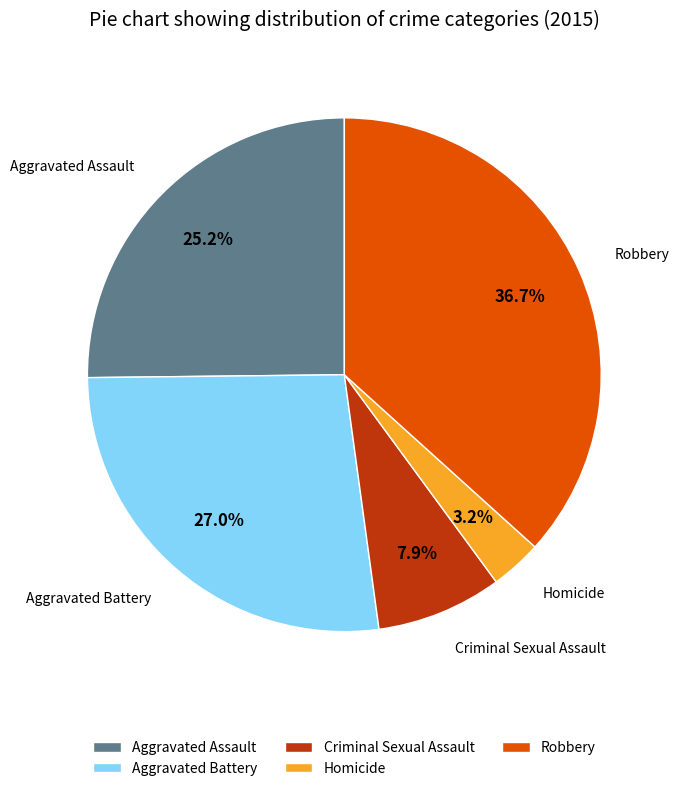

Which has a higher value, Aggravated Assault or Robbery?

Robbery